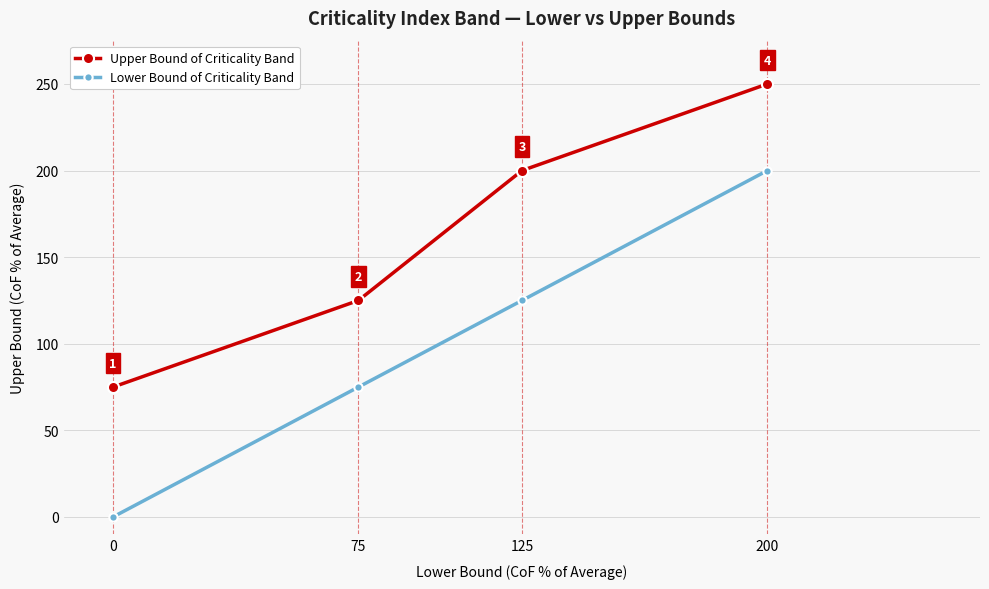

The value of Lower Bound of Criticality Band at 200 is 343. True or false?

False